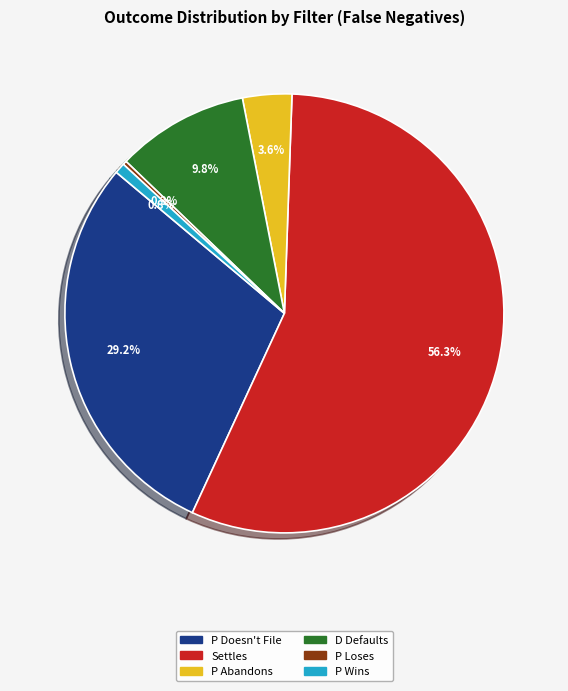

To the nearest percent, what is the difference between the D Defaults and P Wins slice percentages?

9%